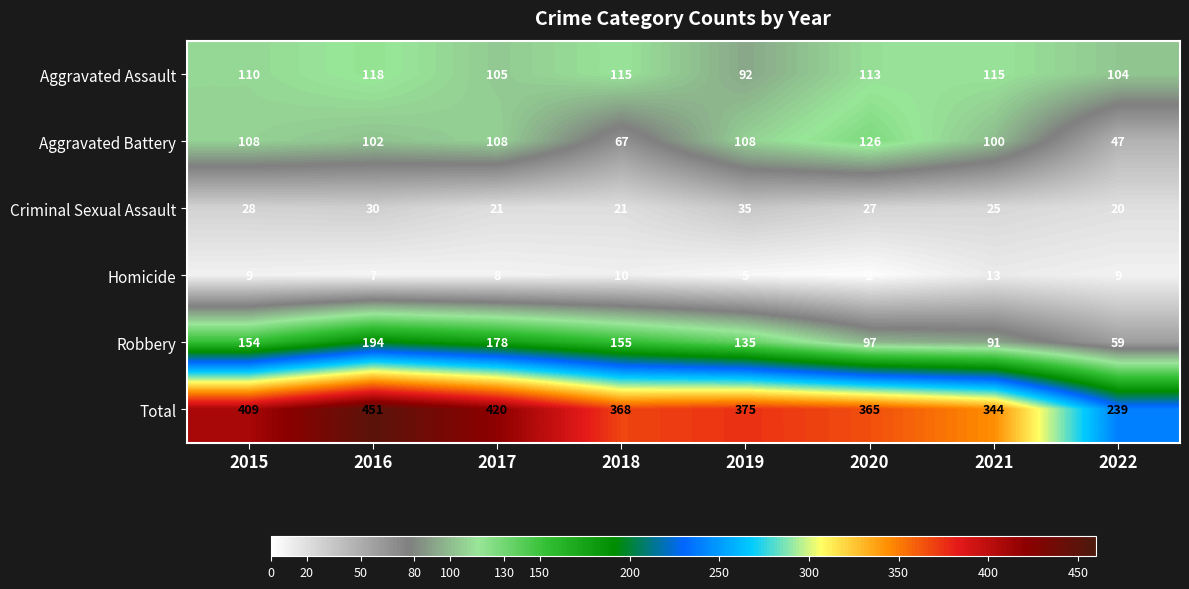

At how many categories does at least one series exceed 244?

7